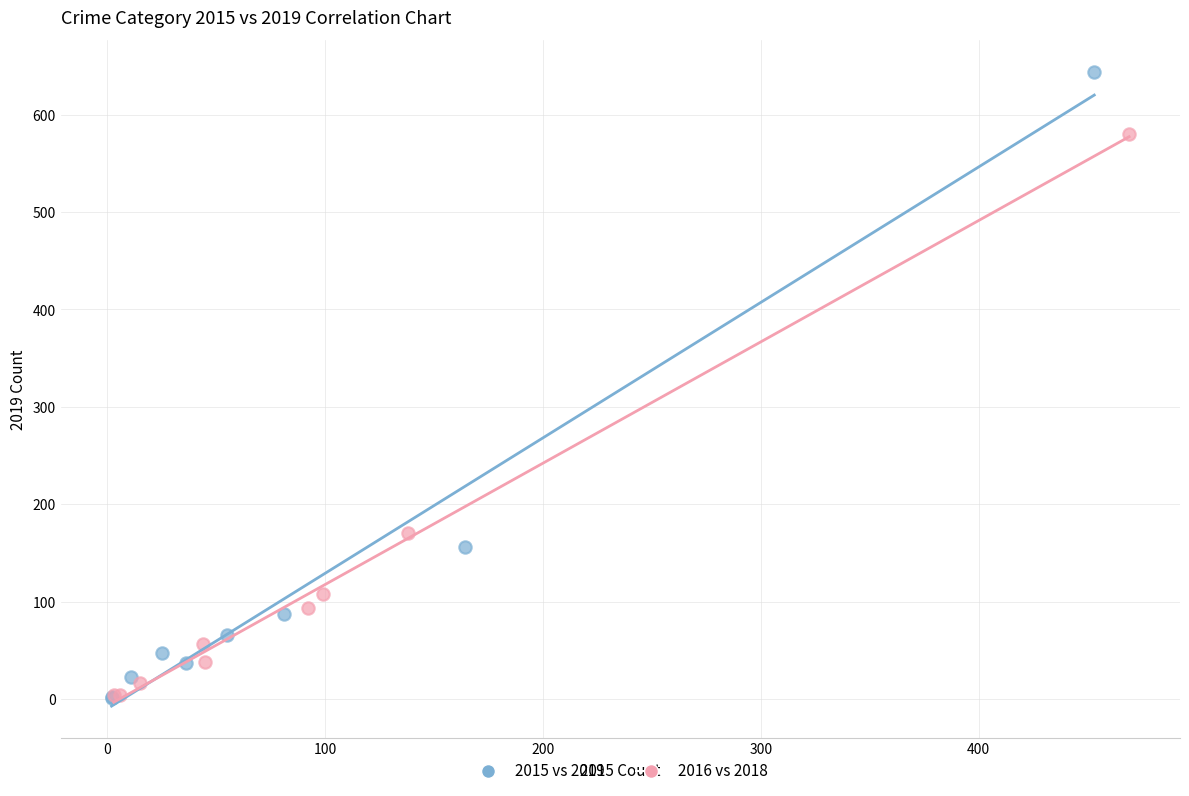

Which series has the largest Y range (max minus min)?

2015 vs 2019